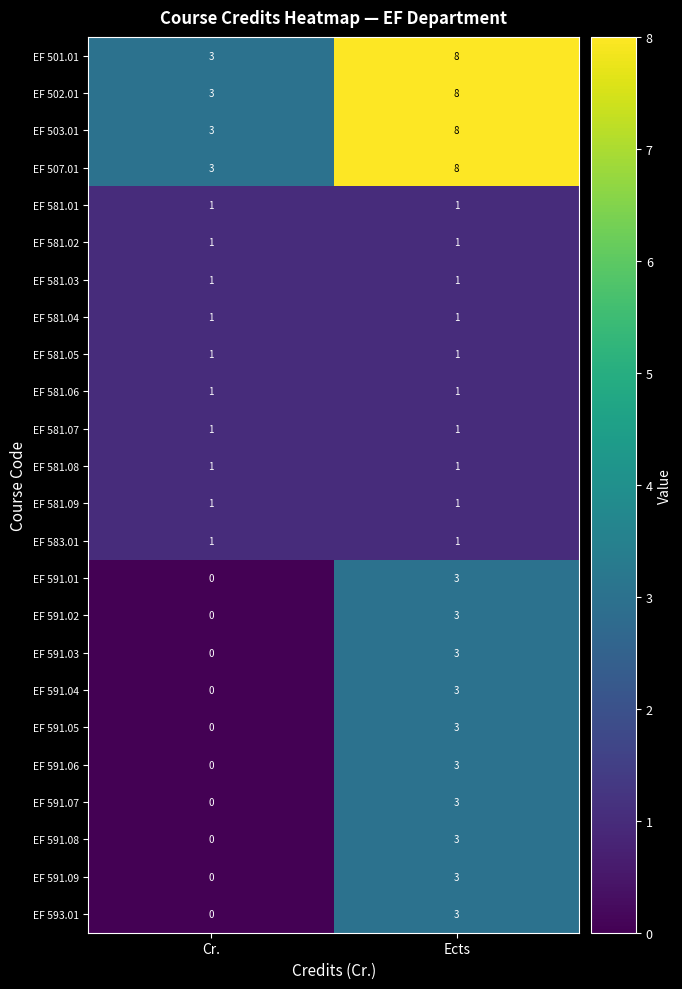

What is the total value across all series at Cr.?

22